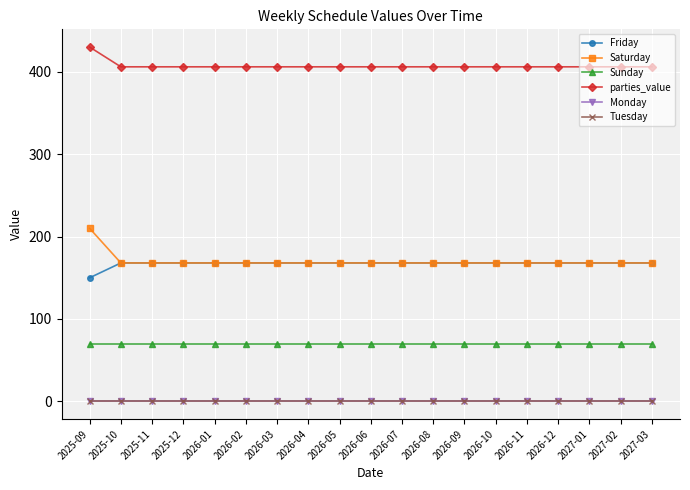

True or false: parties_value has a value of 406 at 2025-10.

True